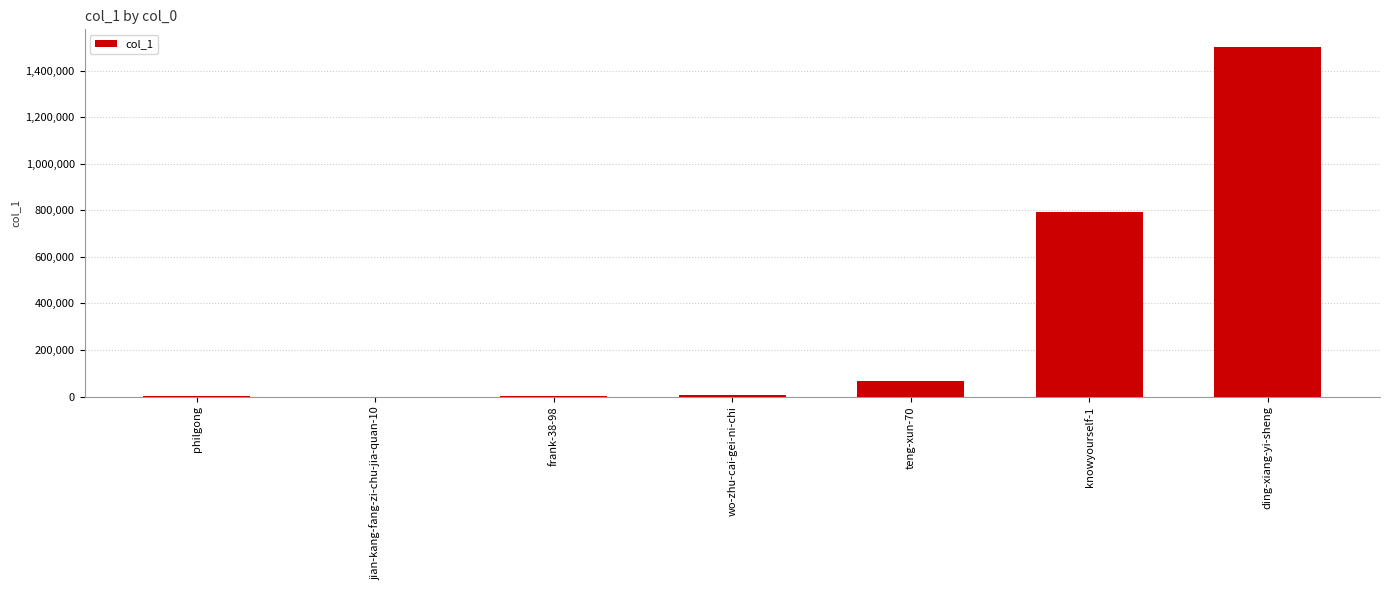

What is the change in value from philgong to jian-kang-fang-zi-chu-jia-quan-10?

-135